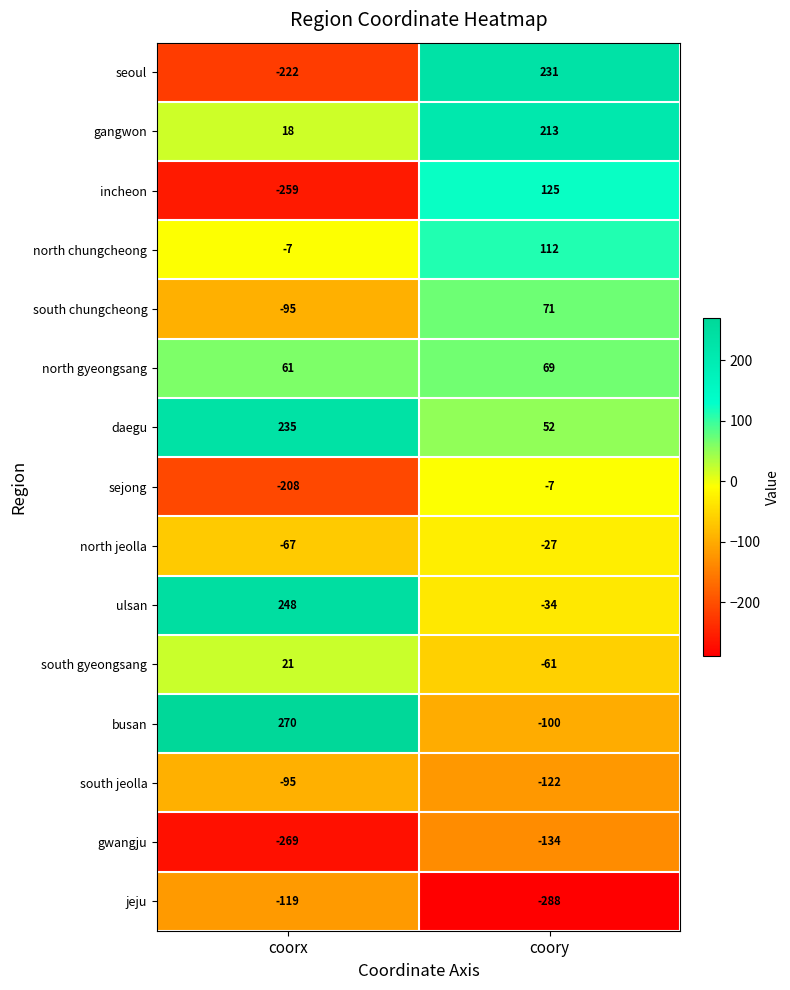

What is the total value across all series at coory?

100